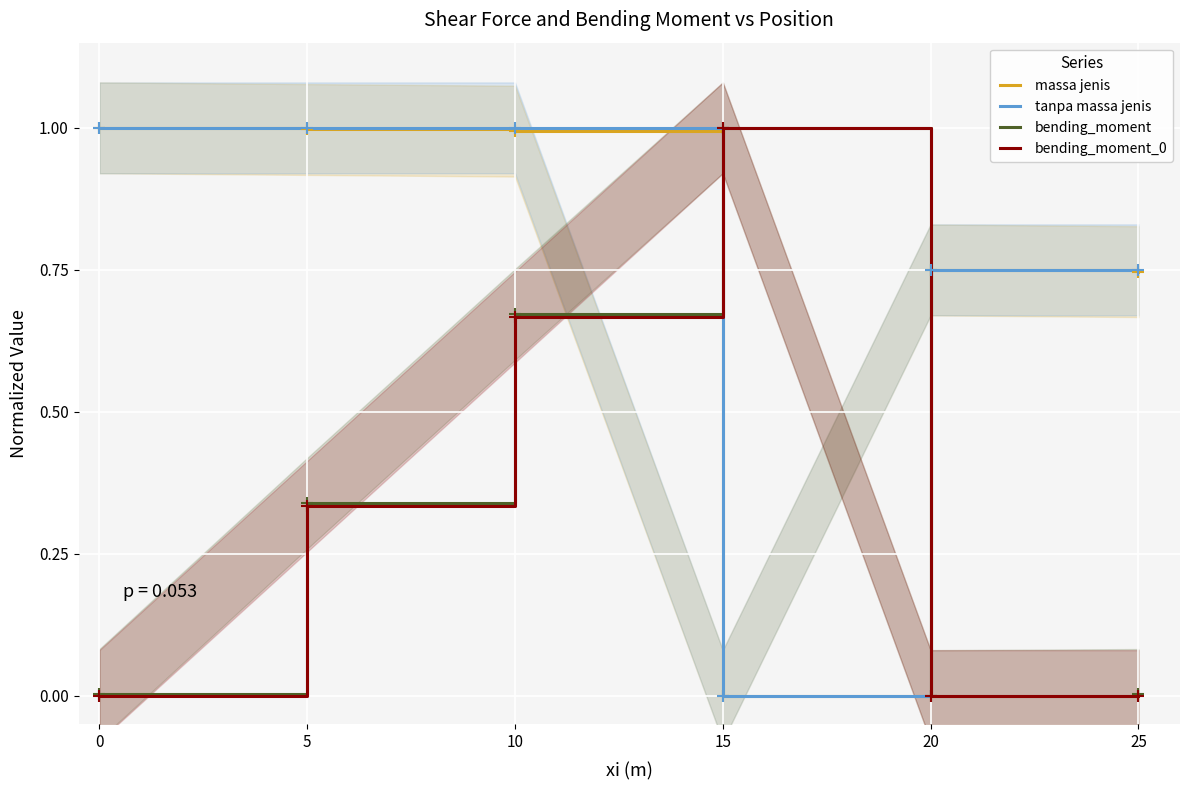

How many data points in bending_moment are above 0?

5